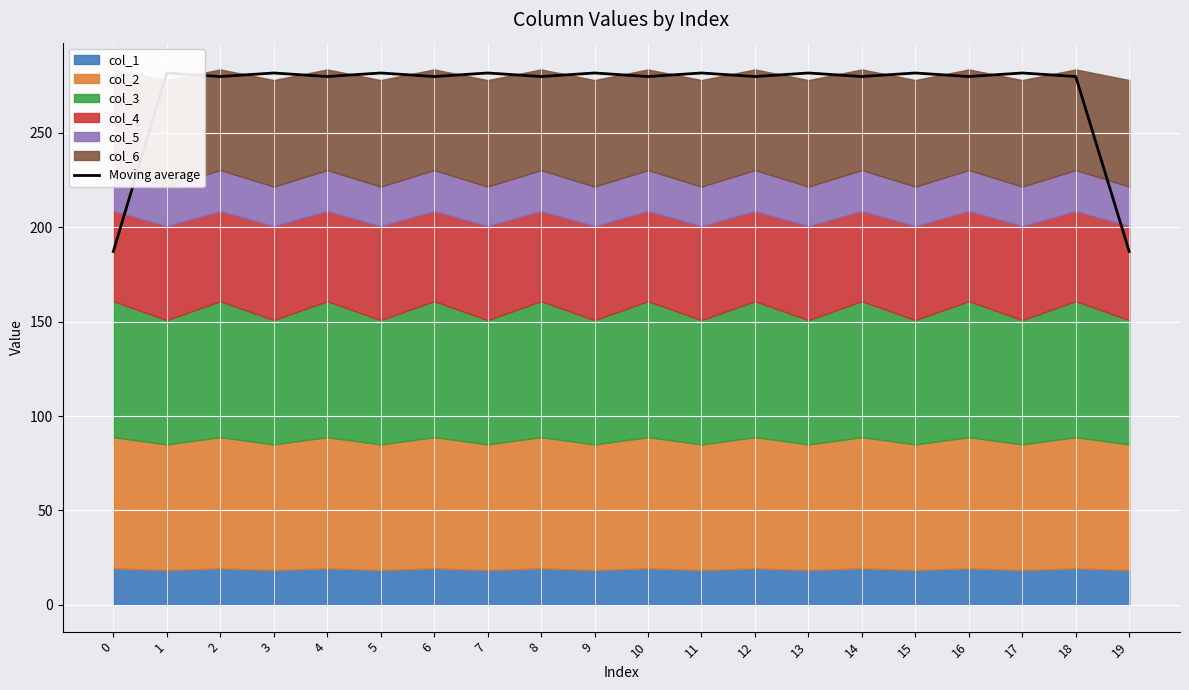

How many categories are shown in the chart?

20